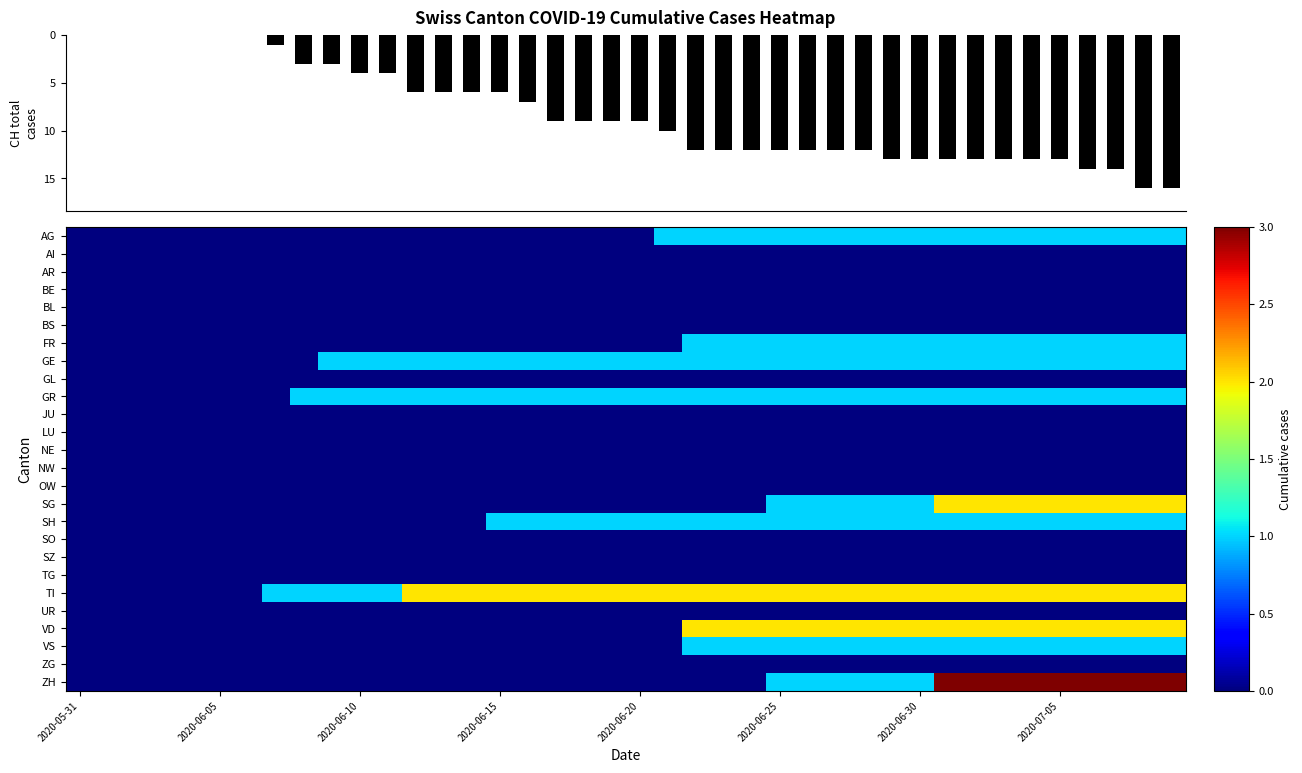

Which category has the lowest value in the BL series?

2020-05-31